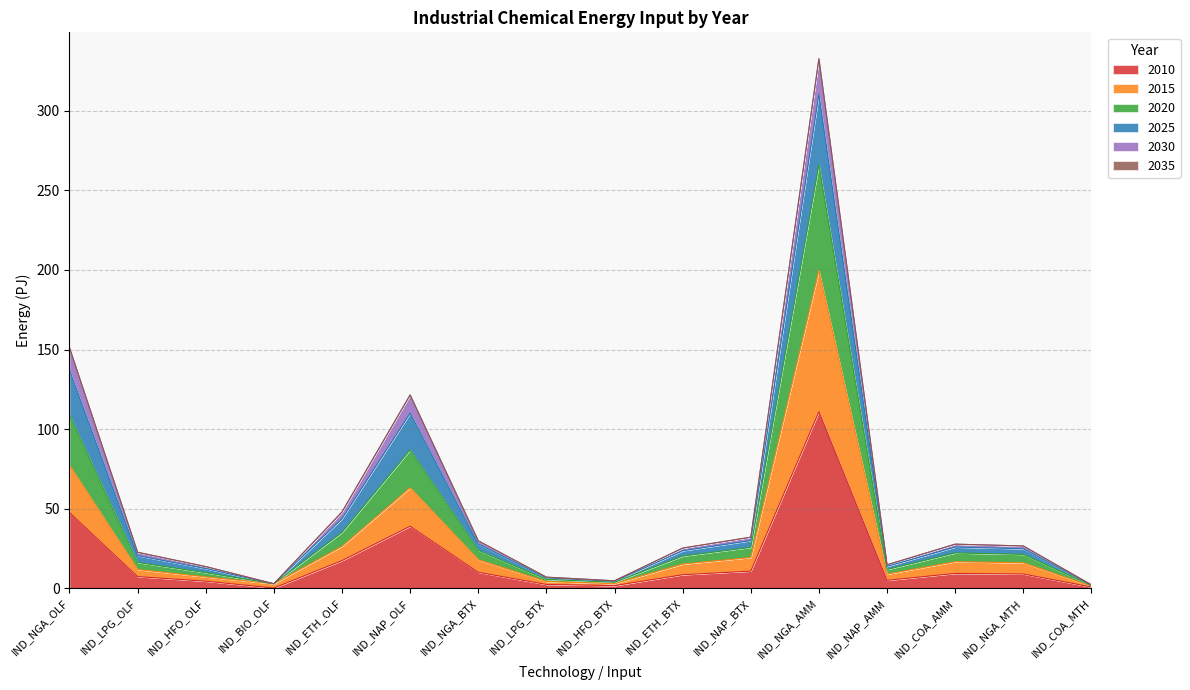

At which category does 2010 reach its first local valley?

IND_BIO_OLF